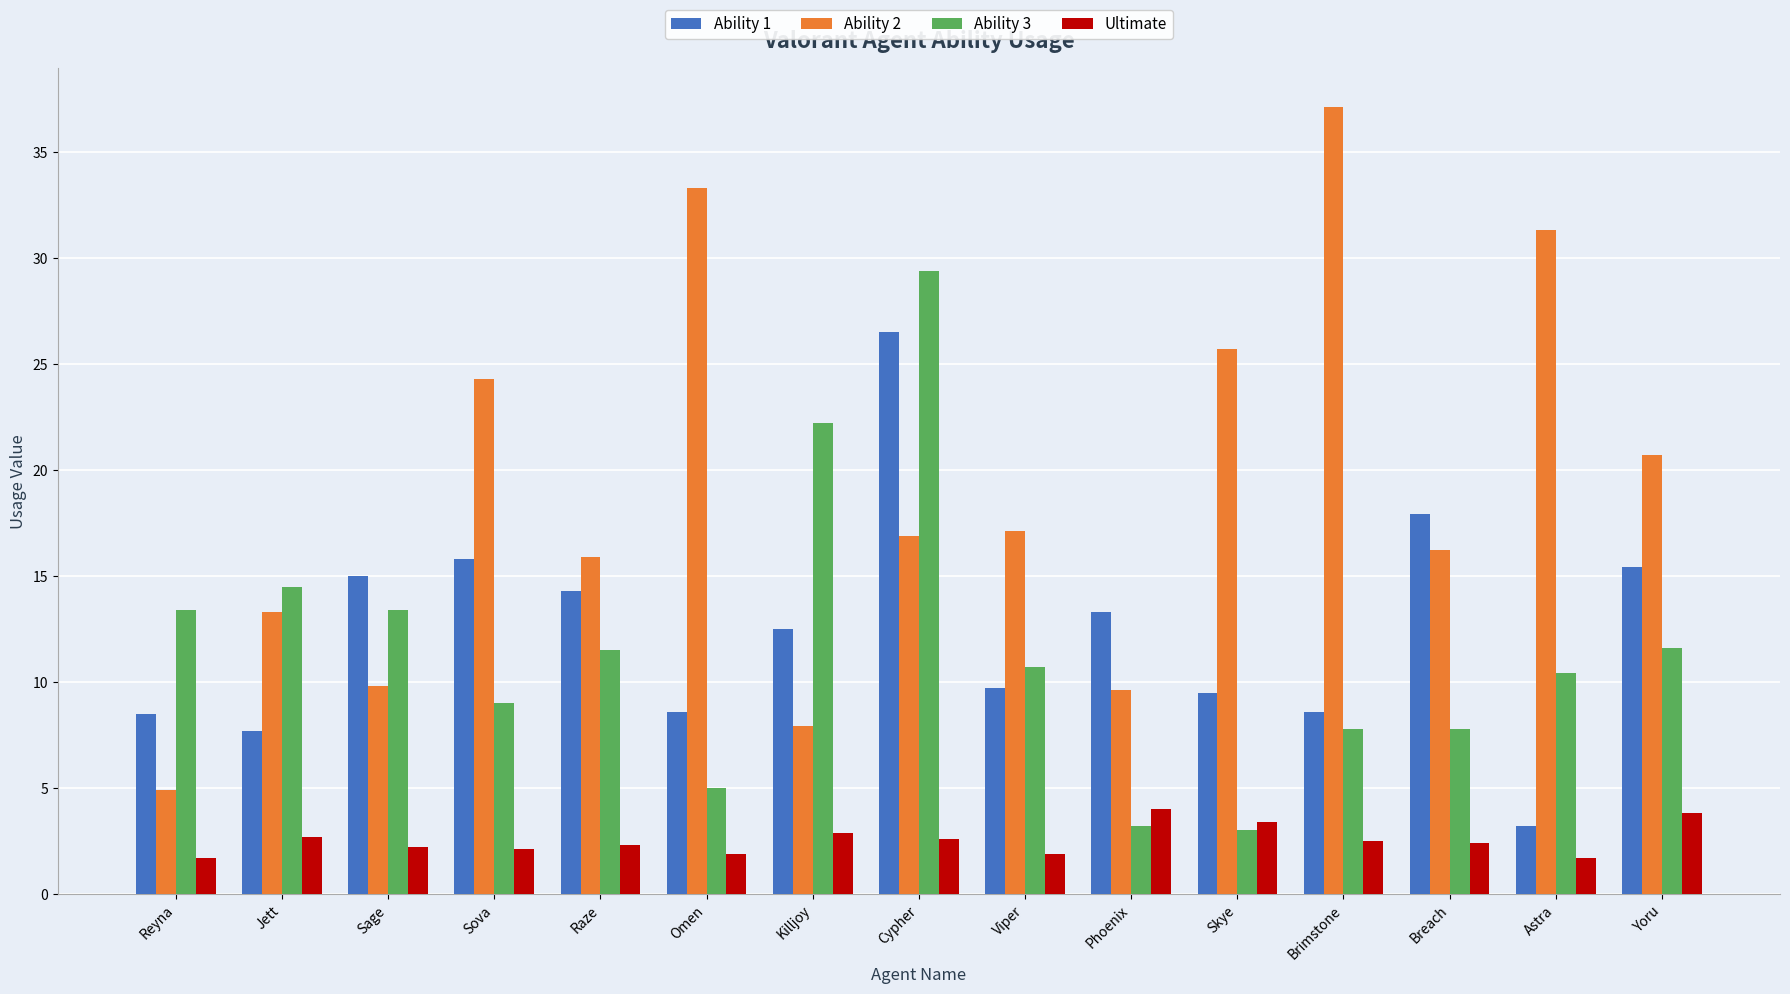

What is the difference between the Ability 1 values at Skye and Viper?

0.2